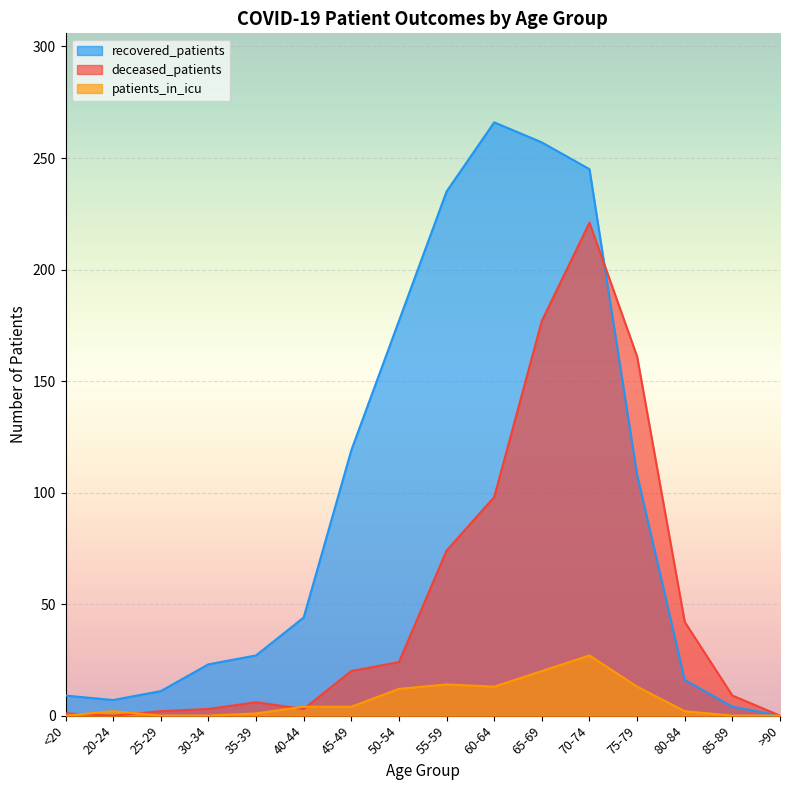

The recovered_patients series shows 3 at 20-24. True or false?

False